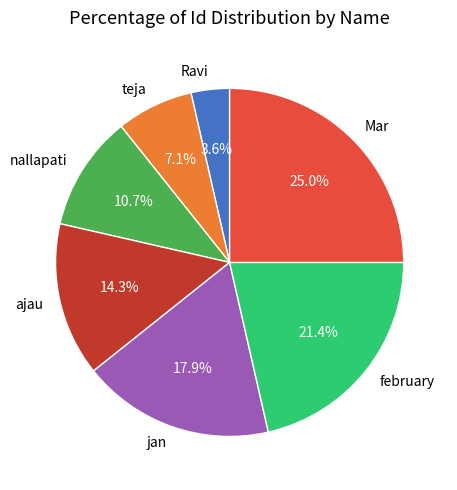

What percentage is the teja slice, to the nearest percent?

7%